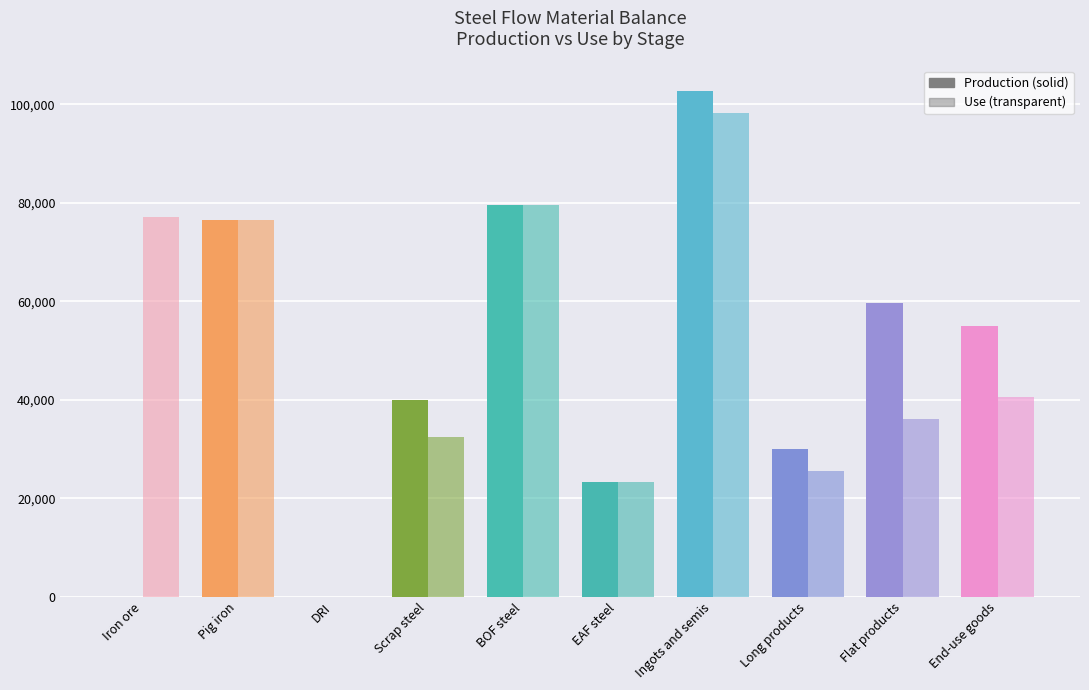

What is the sum of the Use values at Scrap steel and Pig iron?

108989.1